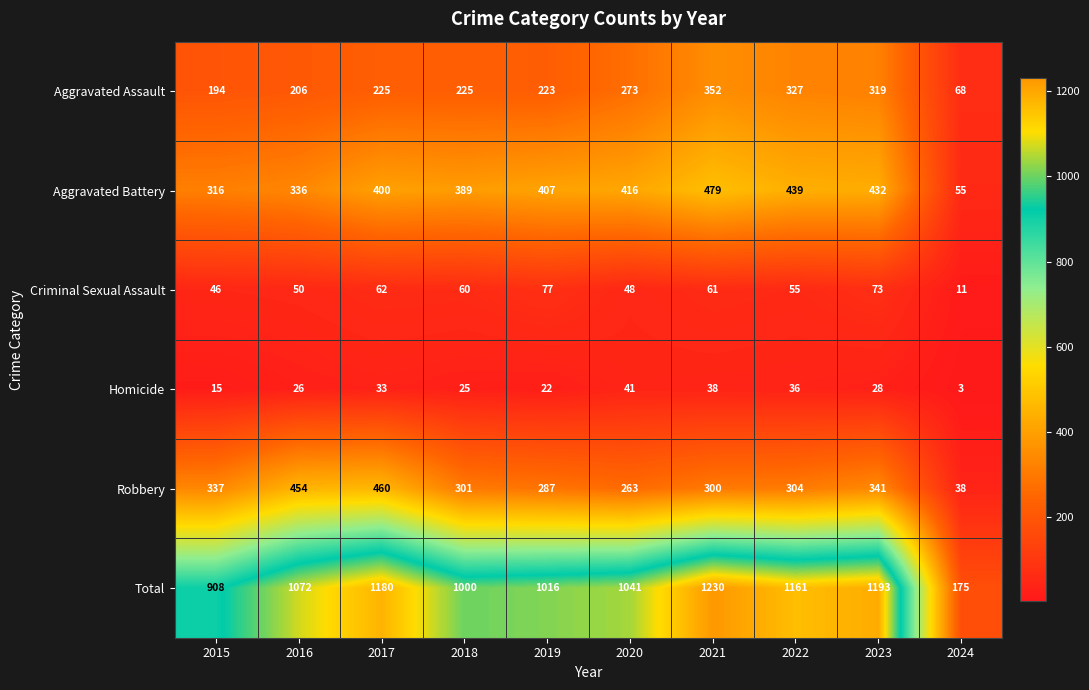

Which series changed the most between 2018 and 2024?

Total